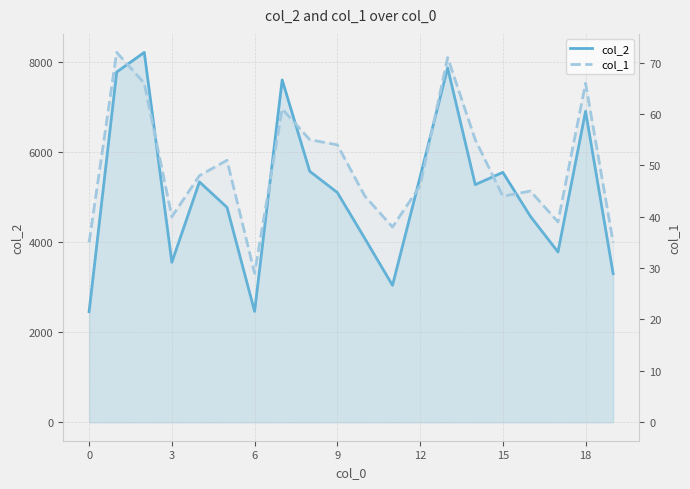

How many series are shown in this chart?

2